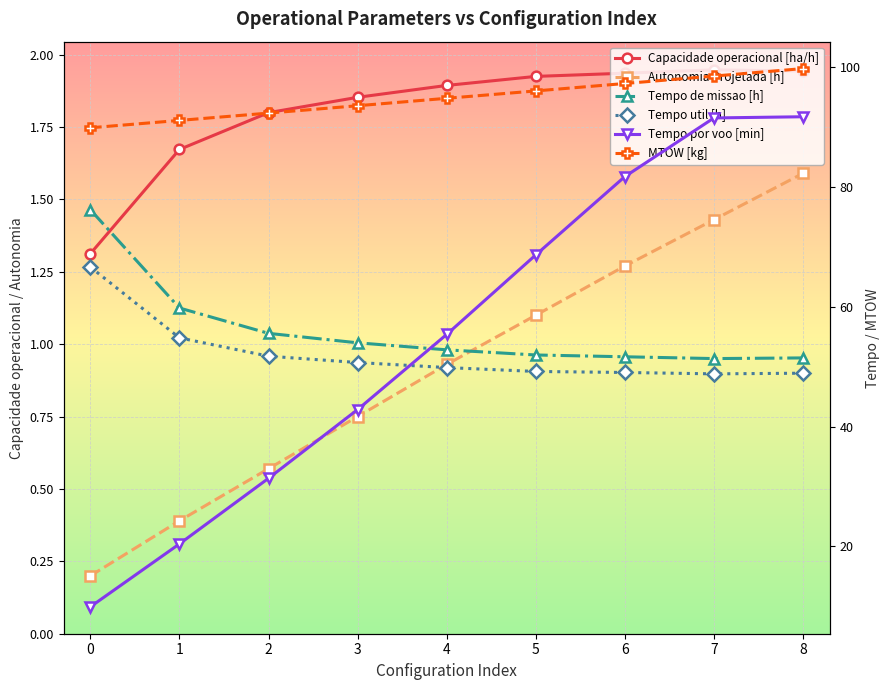

Reading left to right, what are all the values shown in this chart?

Capacidade operacional [ha/h]: 0=1.3	1=1.7	2=1.8	3=1.9	4=1.9	5=1.9	6=1.9	7=1.9	8=1.9
Autonomia Projetada [h]: 0=0.2	1=0.4	2=0.6	3=0.8	4=0.9	5=1.1	6=1.3	7=1.4	8=1.6
Tempo de missao [h]: 0=76.2	1=59.8	2=55.6	3=54.0	4=52.8	5=52.0	6=51.6	7=51.4	8=51.5
Tempo util [h]: 0=66.6	1=54.8	2=51.8	3=50.7	4=49.9	5=49.2	6=49.0	7=48.8	8=48.9
Tempo por voo [min]: 0=9.9	1=20.4	2=31.4	3=42.8	4=55.4	5=68.7	6=81.7	7=91.5	8=91.7
MTOW [kg]: 0=89.9	1=91.1	2=92.3	3=93.5	4=94.8	5=96.0	6=97.3	7=98.5	8=99.8